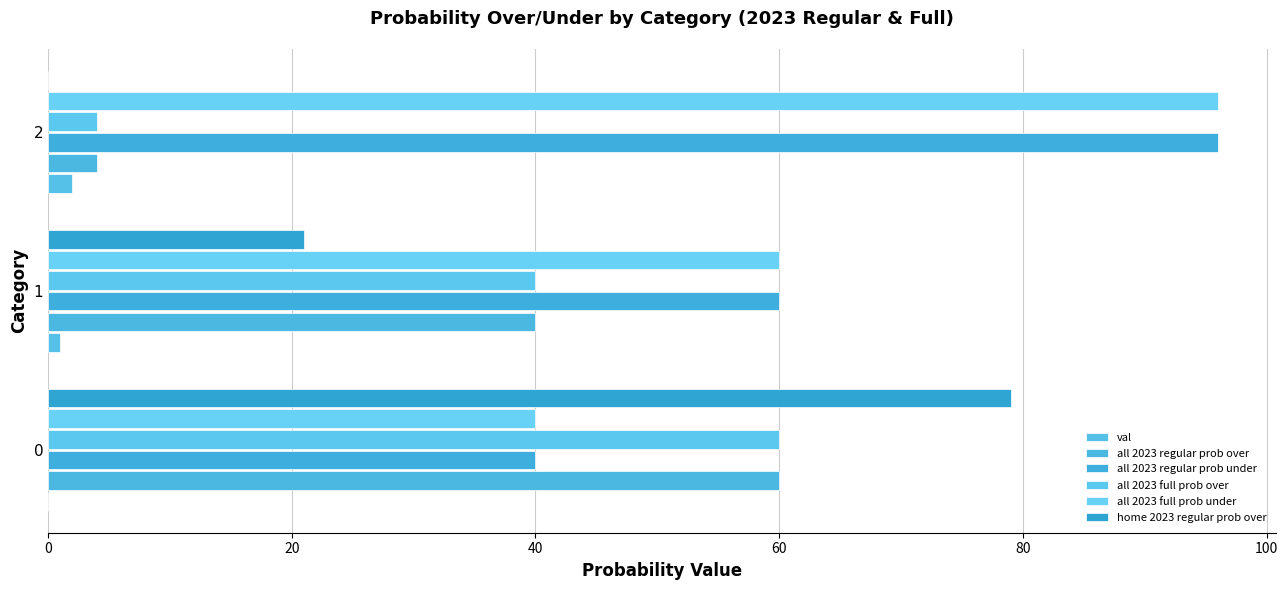

The value of val at 0 is -1. True or false?

False